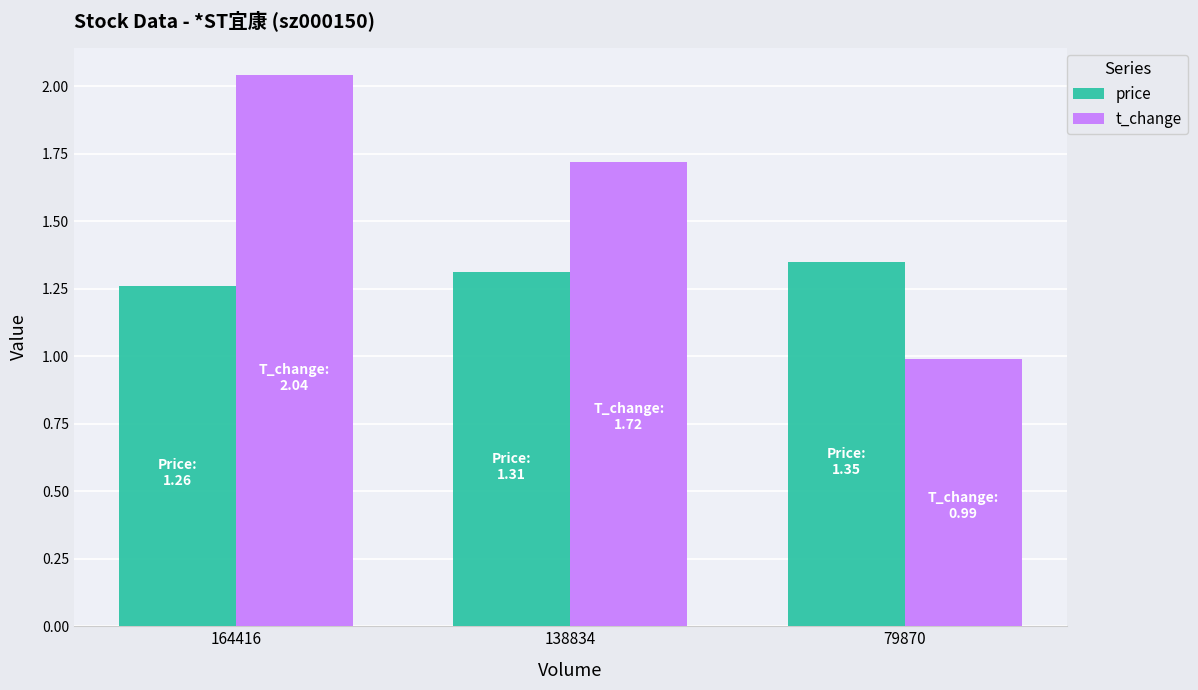

How many distinct data groups are displayed?

2